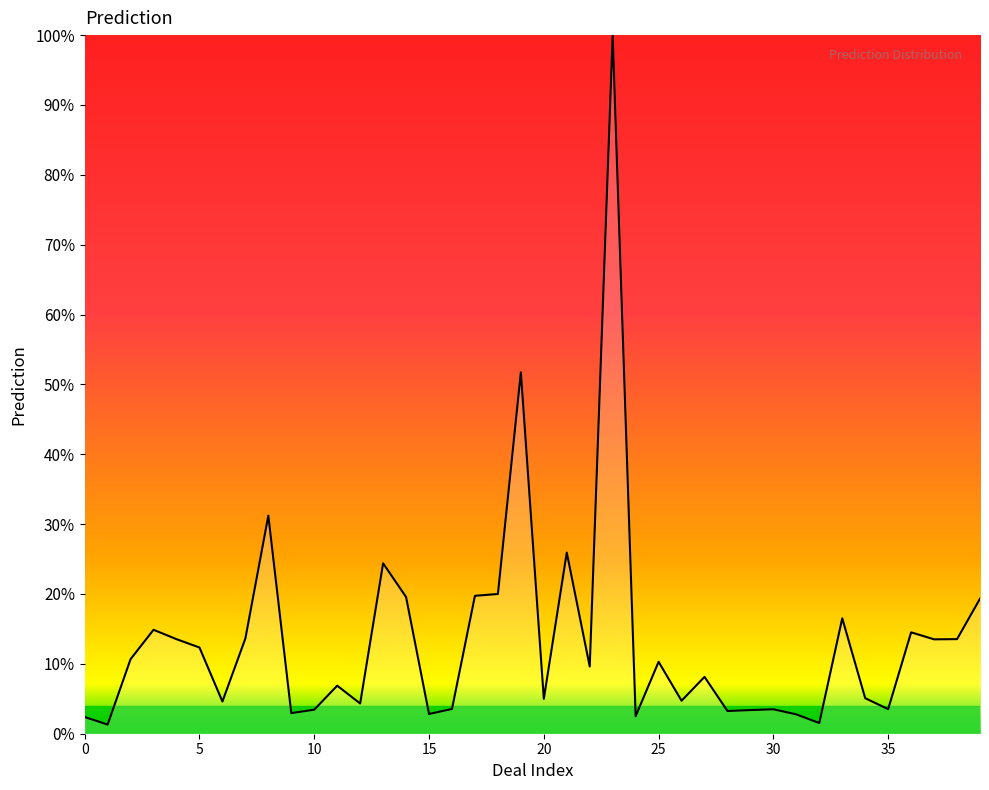

What is the difference between the maximum and minimum values?

98.7